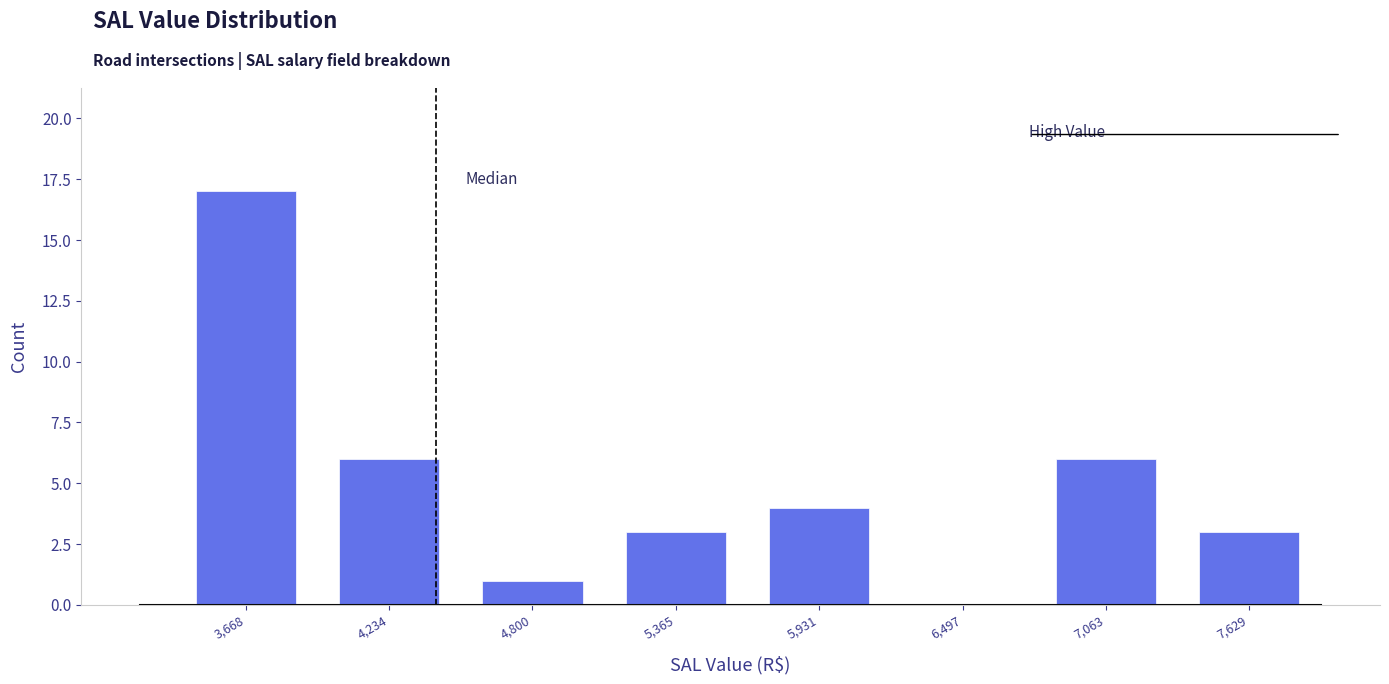

Reading left to right, transcribe this chart: for each bar, give the range it covers on the x-axis and its height. Neither the bar edges nor the heights are printed on the chart, so give them approximately, as read against the axes.

3400 to 4000: 17
4000 to 4500: 6
4500 to 5100: 1
5100 to 5600: 3
5600 to 6200: 4
6200 to 6800: 0
6800 to 7300: 6
7300 to 7900: 3